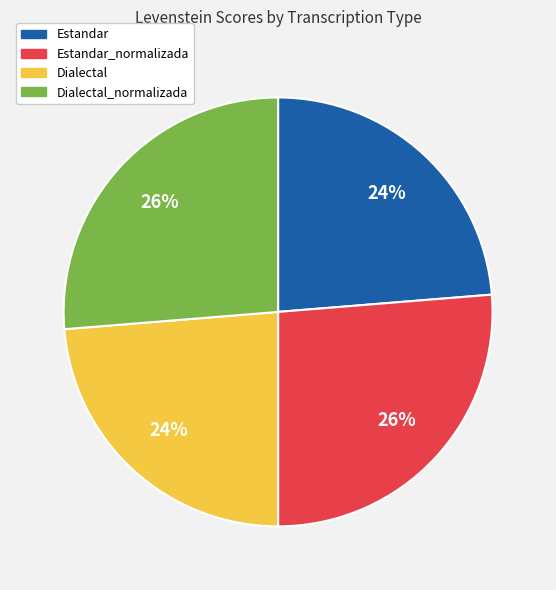

To the nearest percent, what is the average slice percentage?

25%